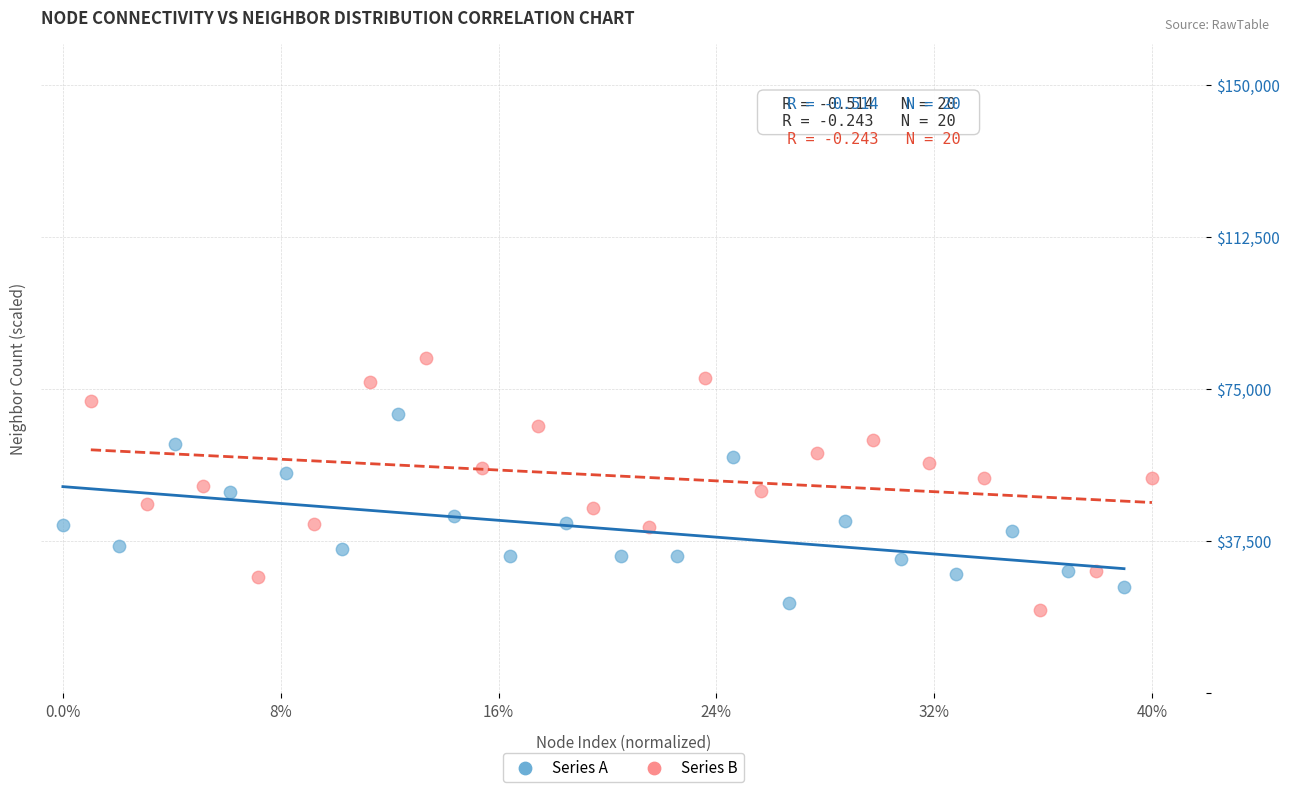

What are all the series names shown in the legend?

Series A, Series B